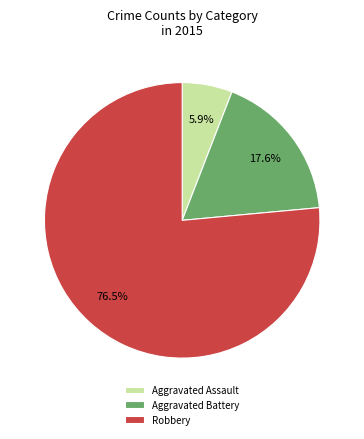

Which has a higher value, Aggravated Battery or Aggravated Assault?

Aggravated Battery